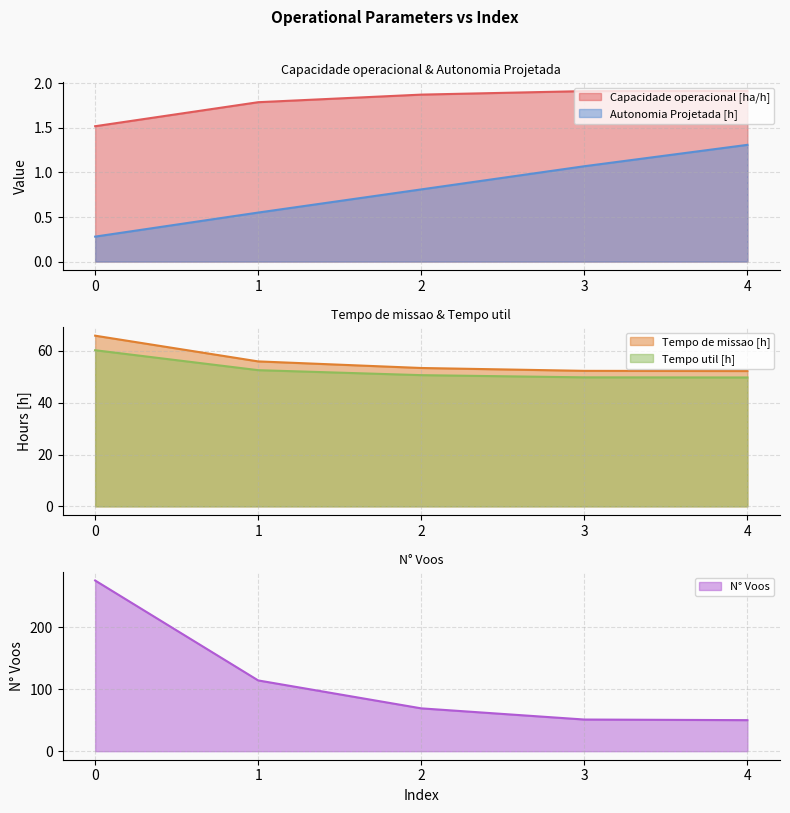

What is the sum of the Tempo util [h] values at 1 and 0?

112.8